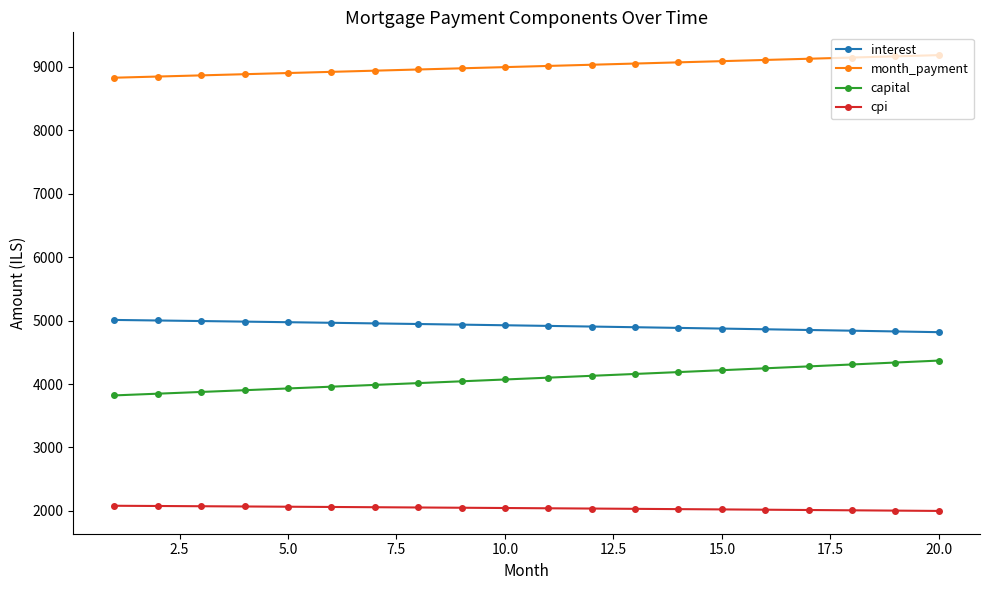

List the series in order of their peak value, highest first.

month_payment, interest, capital, cpi